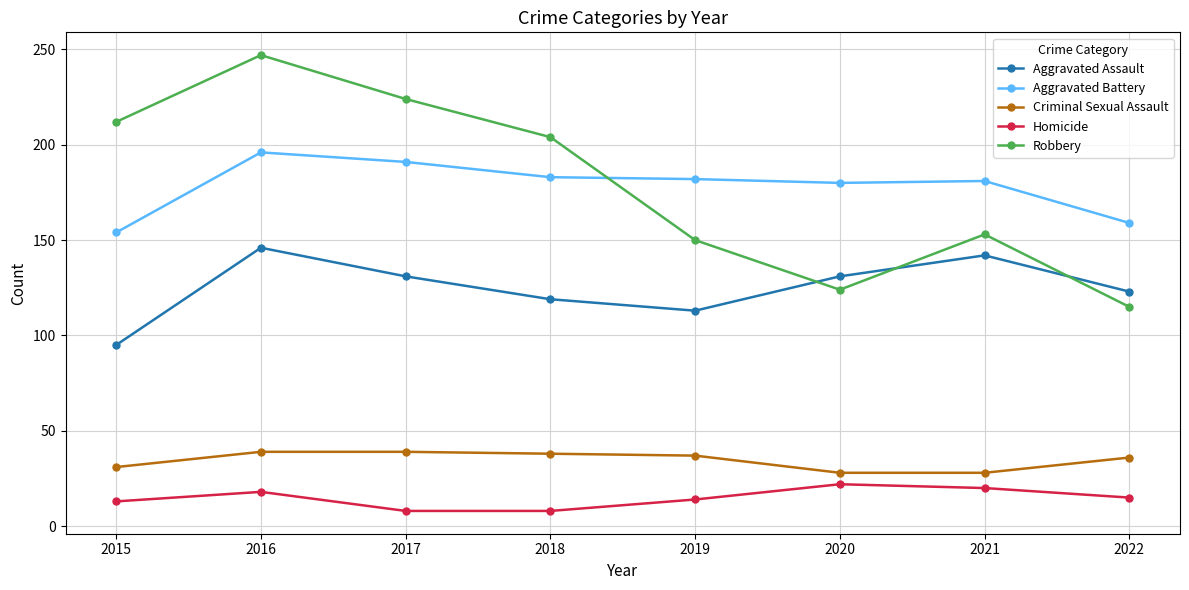

What is the difference between the highest and lowest values at 2018?

196